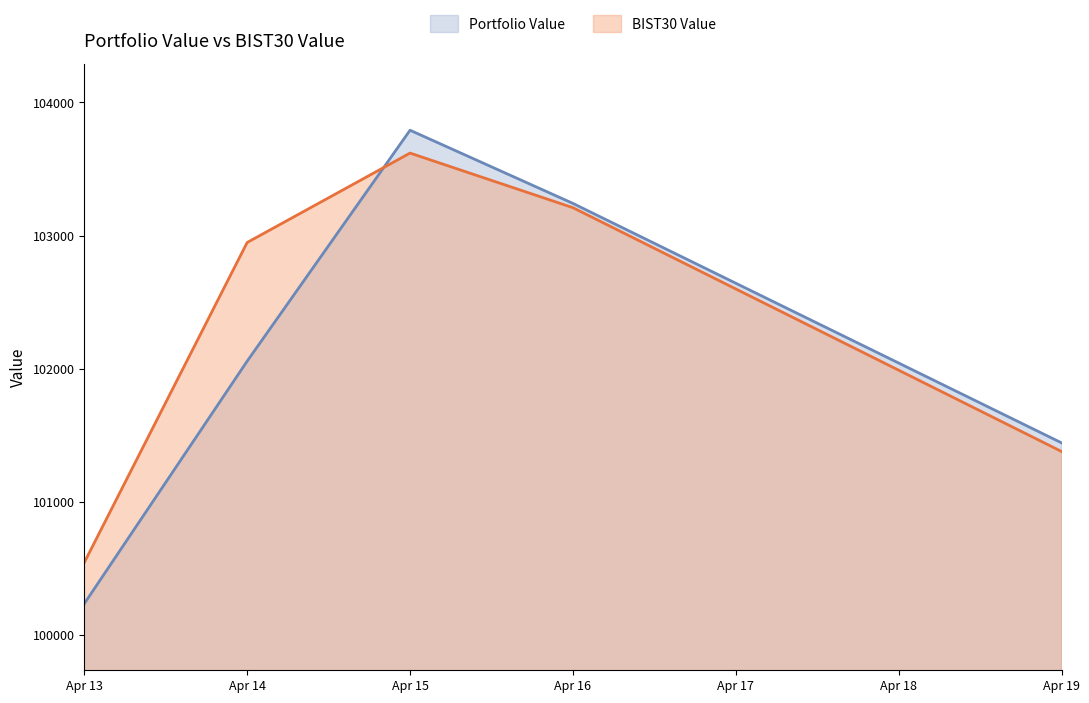

Which series has the largest range (max minus min)?

Portfolio Value